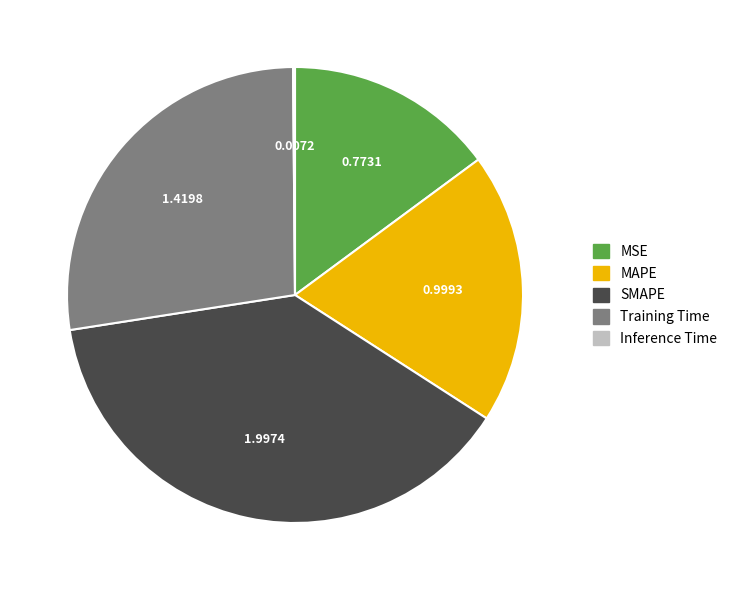

What is the largest slice in the pie chart?

SMAPE